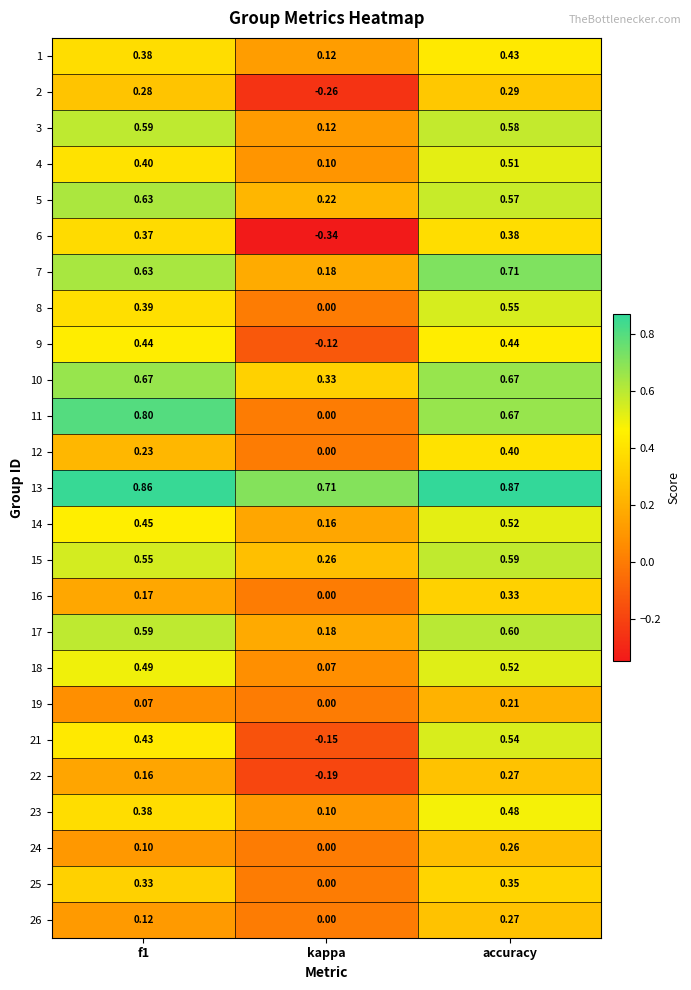

Which category has the highest value in the 21 series?

accuracy